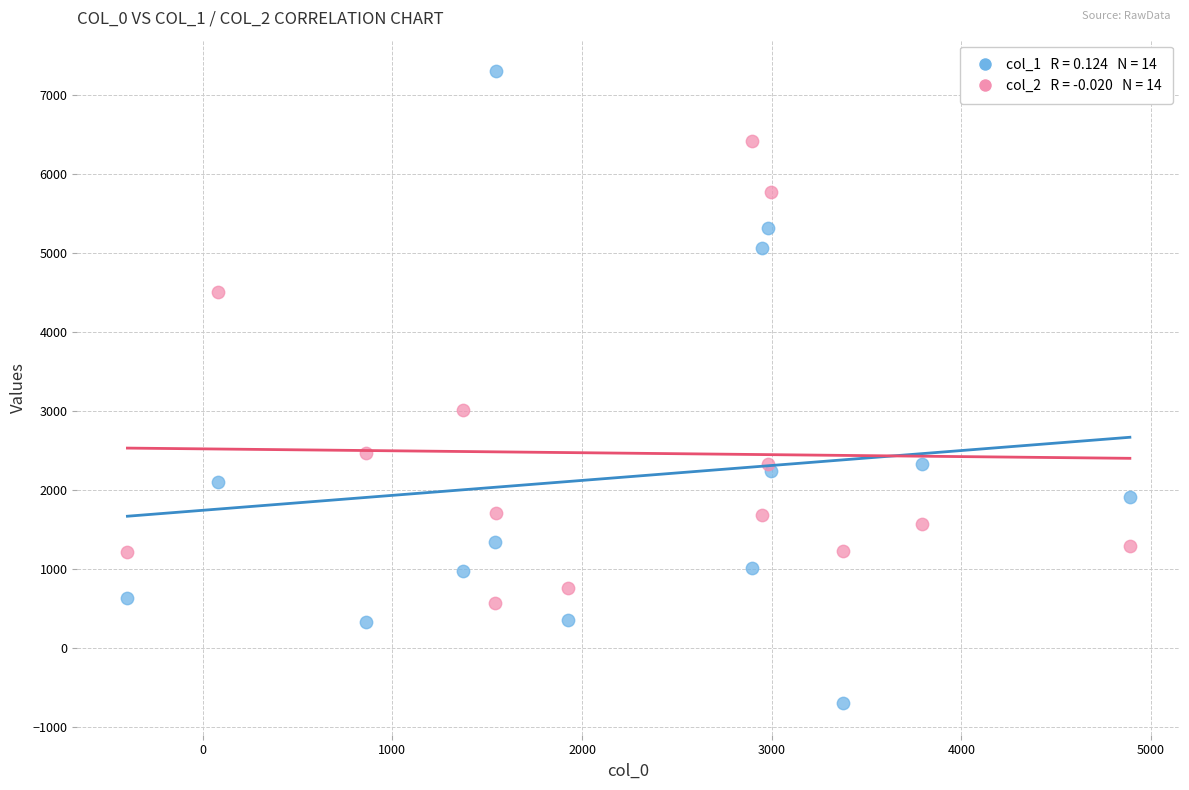

Across all series, what Y value is closest to 3299?

3011.8